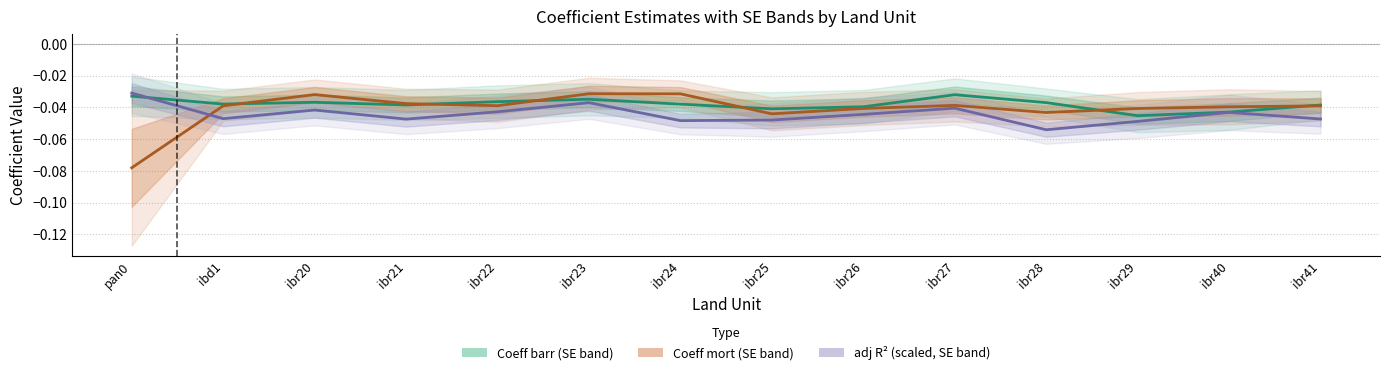

Reading left to right, extract all data points from this chart.

Coeff barr: pan0=-0.0	ibd1=-0.0	ibr20=-0.0	ibr21=-0.0	ibr22=-0.0	ibr23=-0.0	ibr24=-0.0	ibr25=-0.0	ibr26=-0.0	ibr27=-0.0	ibr28=-0.0	ibr29=-0.0	ibr40=-0.0	ibr41=-0.0
Coeff mort: pan0=-0.1	ibd1=-0.0	ibr20=-0.0	ibr21=-0.0	ibr22=-0.0	ibr23=-0.0	ibr24=-0.0	ibr25=-0.0	ibr26=-0.0	ibr27=-0.0	ibr28=-0.0	ibr29=-0.0	ibr40=-0.0	ibr41=-0.0
adj R² line: pan0=-0.0	ibd1=-0.0	ibr20=-0.0	ibr21=-0.0	ibr22=-0.0	ibr23=-0.0	ibr24=-0.0	ibr25=-0.0	ibr26=-0.0	ibr27=-0.0	ibr28=-0.1	ibr29=-0.0	ibr40=-0.0	ibr41=-0.0